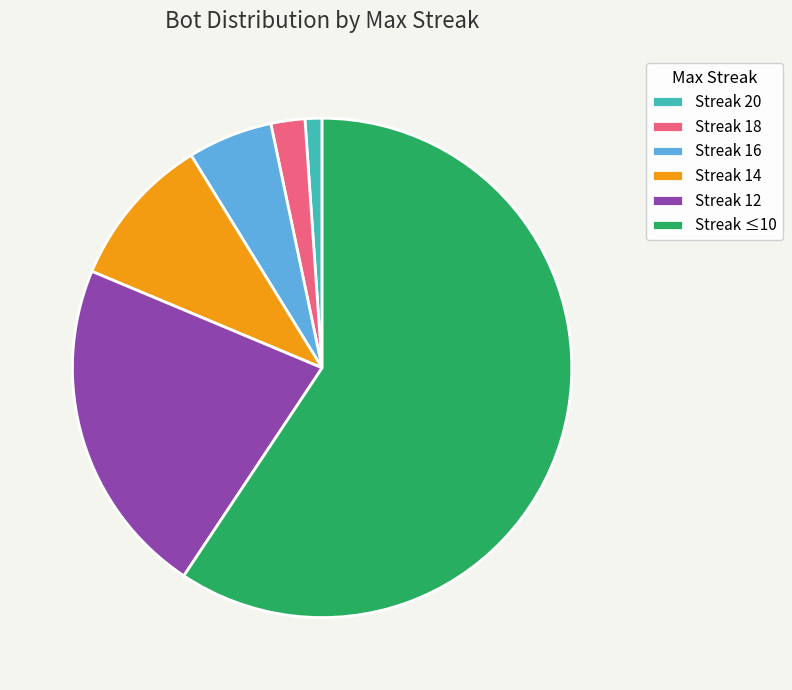

Rank the categories by value from highest to lowest.

Streak ≤10, Streak 12, Streak 14, Streak 16, Streak 18, Streak 20